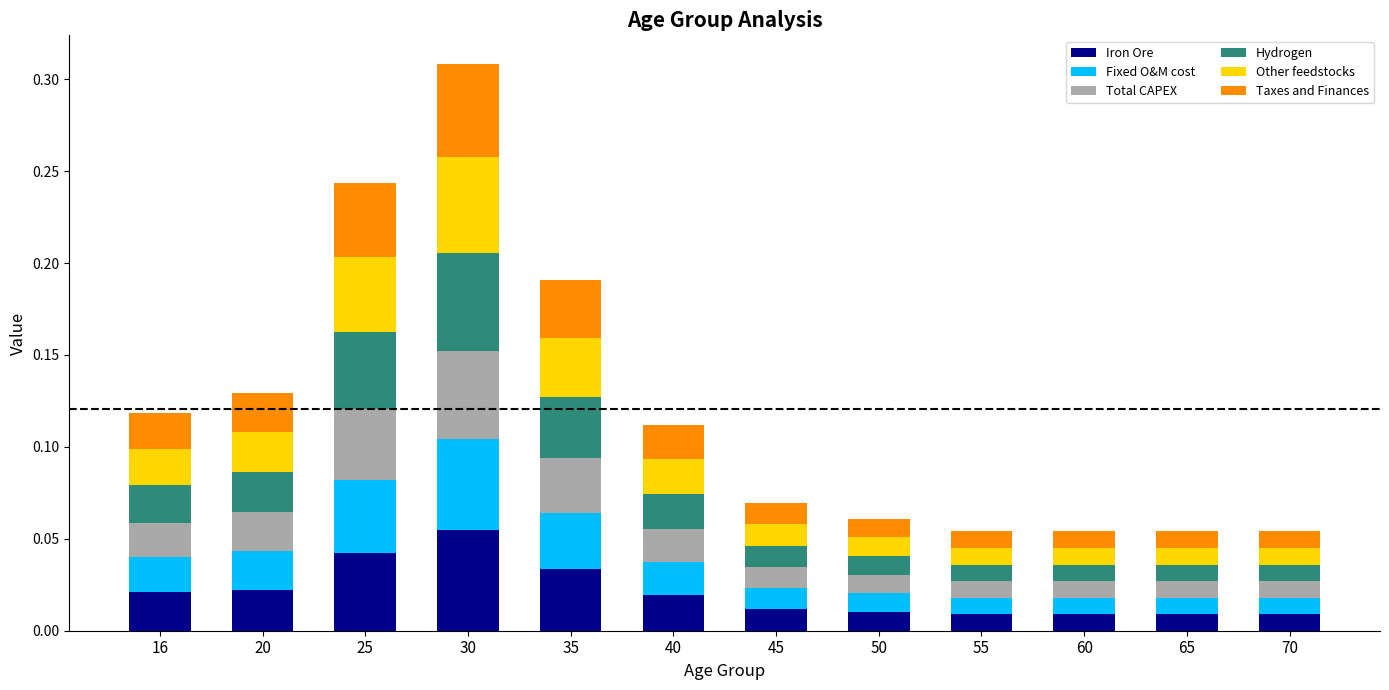

At which label does Iron Ore reach its peak?

30